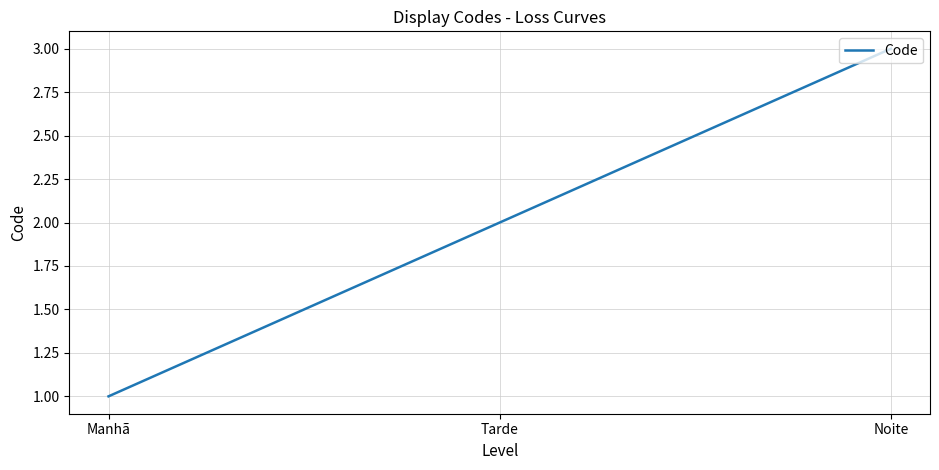

What is the difference between the values at Noite and Tarde?

1